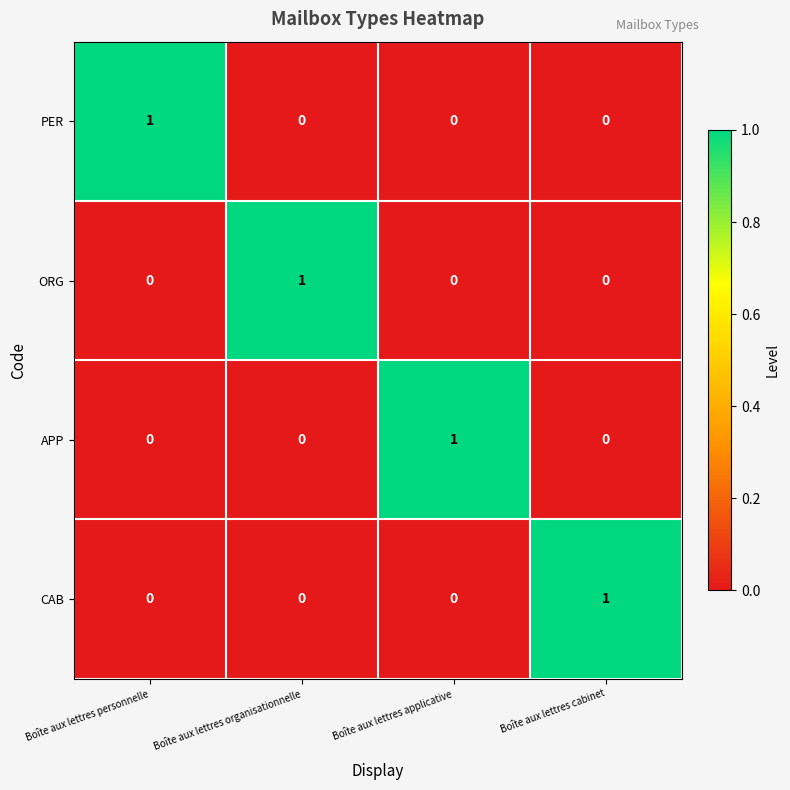

At how many categories does at least one series exceed 0?

4